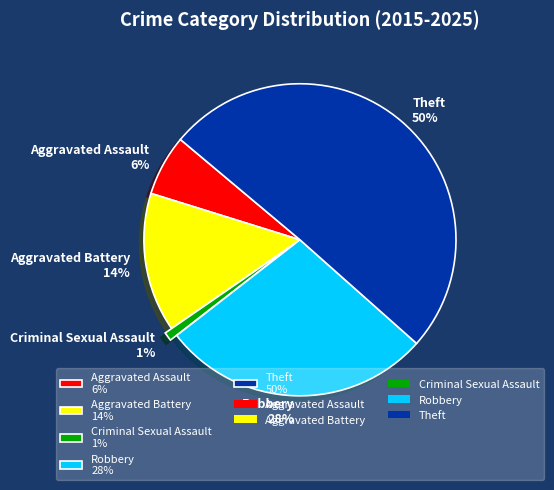

Does Aggravated Battery account for over 50% of the chart?

No